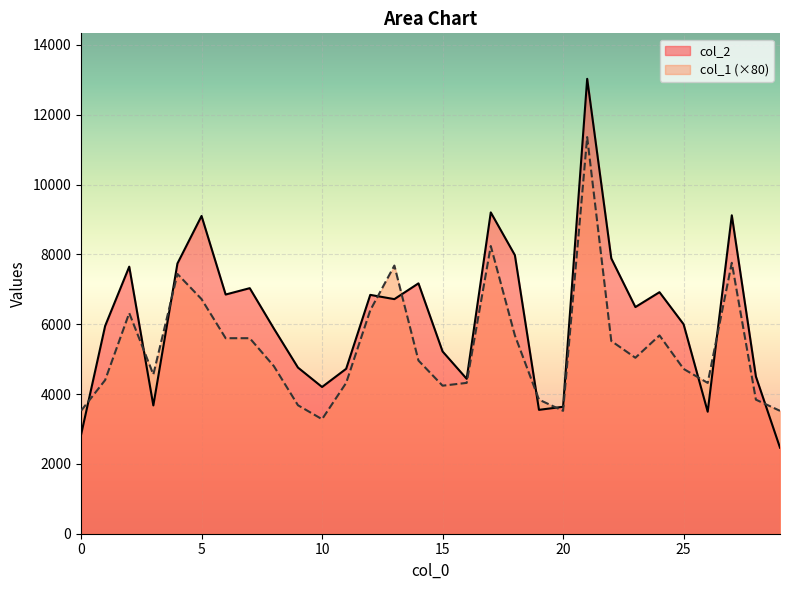

What is the sum of the col_2 values at 27 and 10?

13323